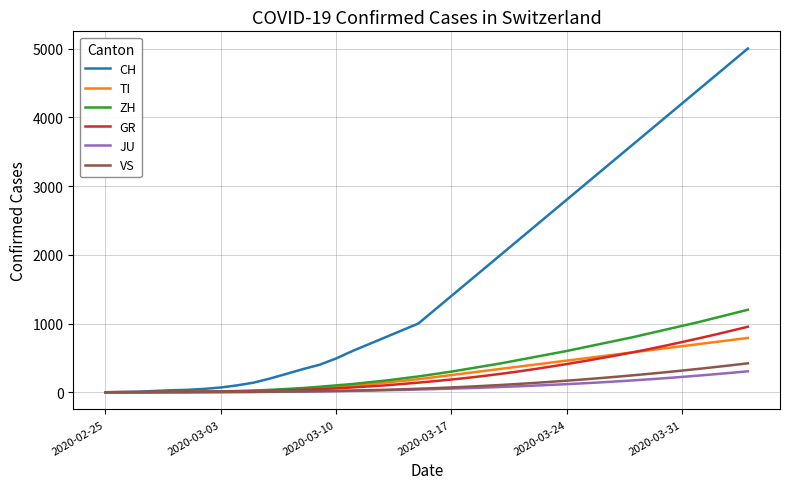

Which series has the largest range (max minus min)?

CH